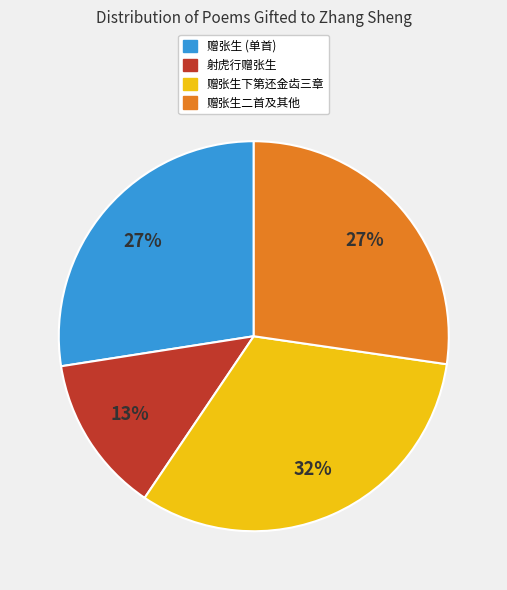

Does any single category account for the majority?

No